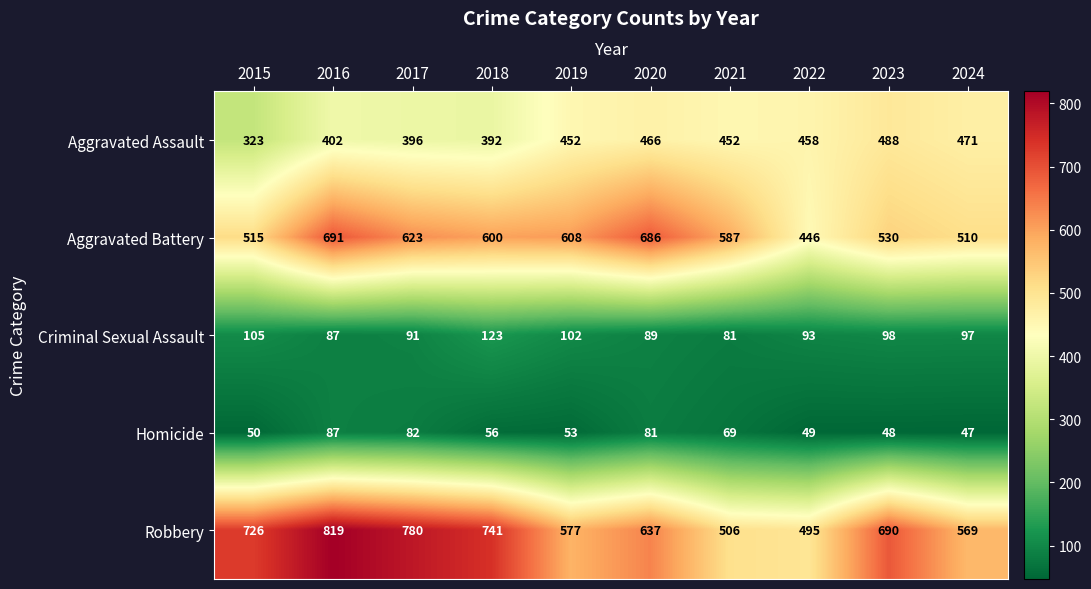

Which series has the largest range (max minus min)?

Robbery